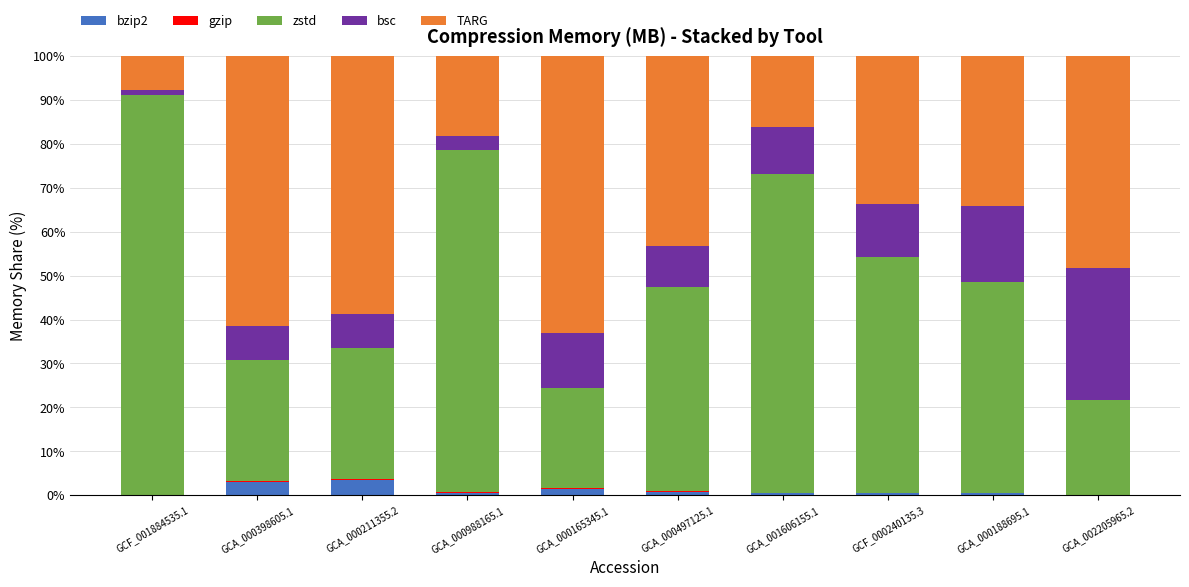

What is the maximum value for bzip2?

3.5